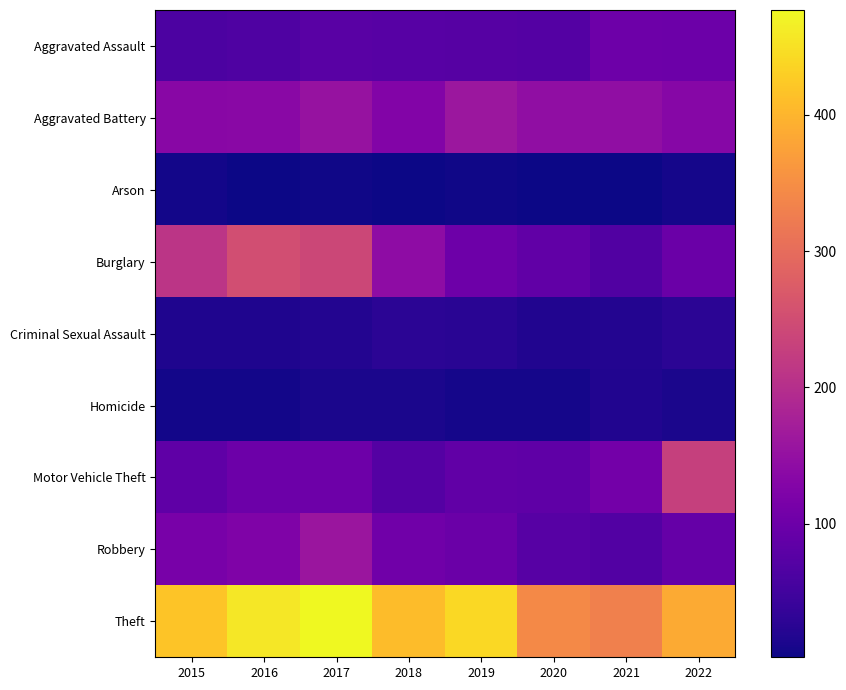

Reading right to left, list all the values displayed in this chart.

Aggravated Assault: 2022=100	2021=101	2020=71	2019=73	2018=75	2017=77	2016=66	2015=62
Aggravated Battery: 2022=133	2021=145	2020=146	2019=161	2018=127	2017=154	2016=136	2015=134
Arson: 2022=9	2021=2	2020=3	2019=4	2018=3	2017=4	2016=3	2015=6
Burglary: 2022=98	2021=68	2020=87	2019=101	2018=143	2017=241	2016=251	2015=210
Criminal Sexual Assault: 2022=27	2021=20	2020=18	2019=25	2018=27	2017=19	2016=15	2015=15
Homicide: 2022=12	2021=17	2020=9	2019=8	2018=12	2017=13	2016=6	2015=6
Motor Vehicle Theft: 2022=230	2021=108	2020=85	2019=86	2018=72	2017=101	2016=99	2015=85
Robbery: 2022=92	2021=70	2020=76	2019=98	2018=105	2017=158	2016=123	2015=115
Theft: 2022=387	2021=329	2020=342	2019=440	2018=409	2017=477	2016=457	2015=418